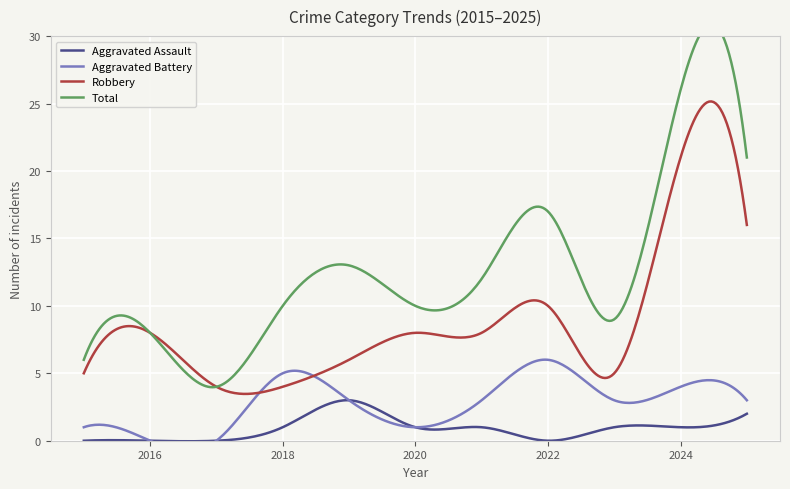

The Aggravated Battery series shows 8 at 2018. True or false?

False